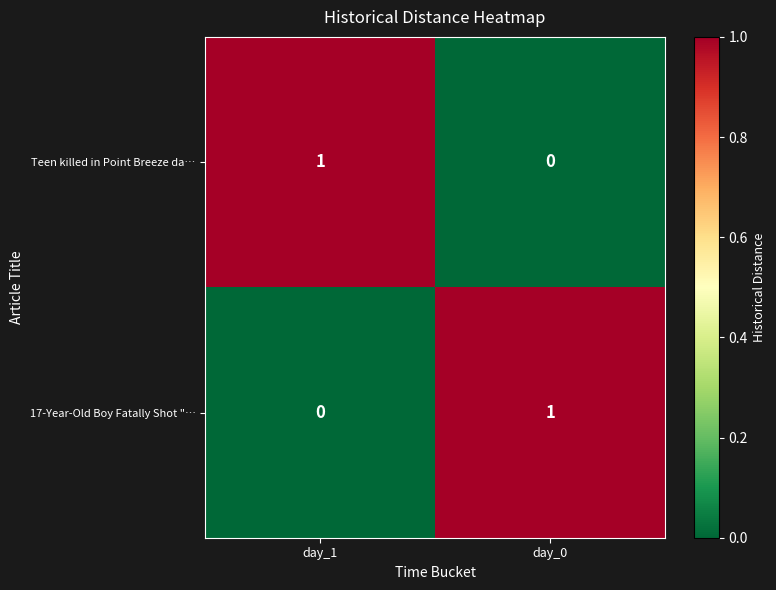

Reading right to left, transcribe all the data shown in this chart.

Teen killed in Point Breeze da…: day_0=0	day_1=1
17-Year-Old Boy Fatally Shot "…: day_0=1	day_1=0